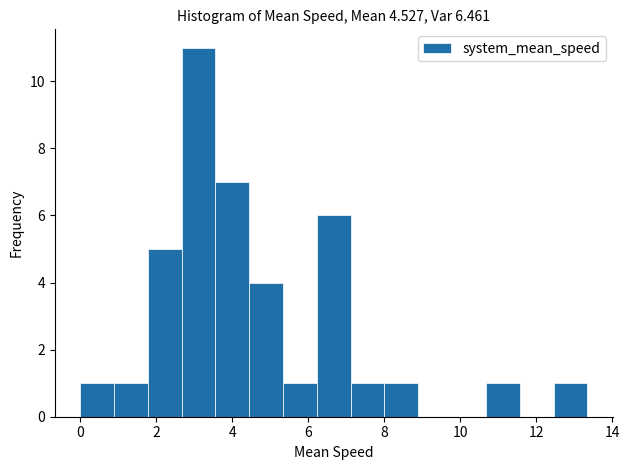

Reading left to right, transcribe this chart: for each bar, give the range it covers on the x-axis and its height. Neither the bar edges nor the heights are printed on the chart, so give them approximately, as read against the axes.

0.0 to 0.8: 1
0.8 to 1.8: 1
1.8 to 2.6: 5
2.6 to 3.6: 11
3.6 to 4.4: 7
4.4 to 5.4: 4
5.4 to 6.2: 1
6.2 to 7.2: 6
7.2 to 8.0: 1
8.0 to 8.8: 1
8.8 to 9.8: 0
9.8 to 10.6: 0
10.6 to 11.6: 1
11.6 to 12.4: 0
12.4 to 13.4: 1